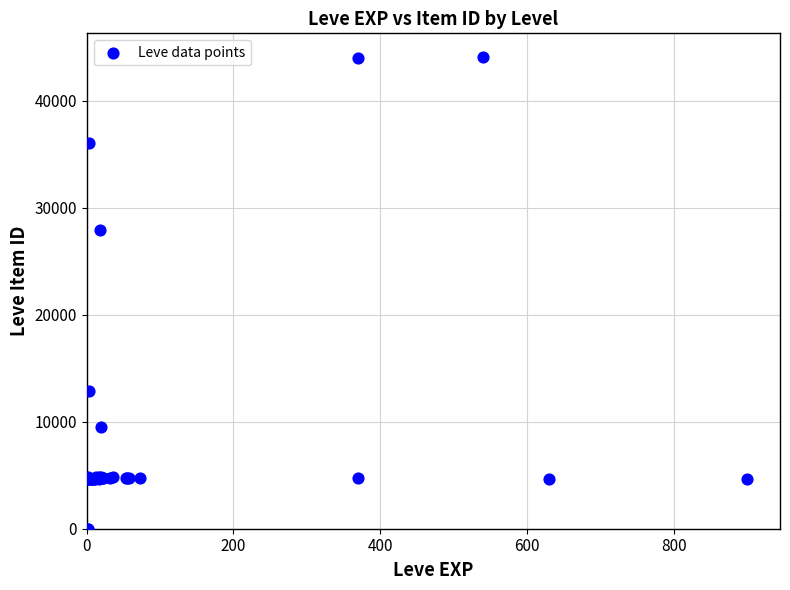

What Y value in the scatter plot is closest to 22048?

27884